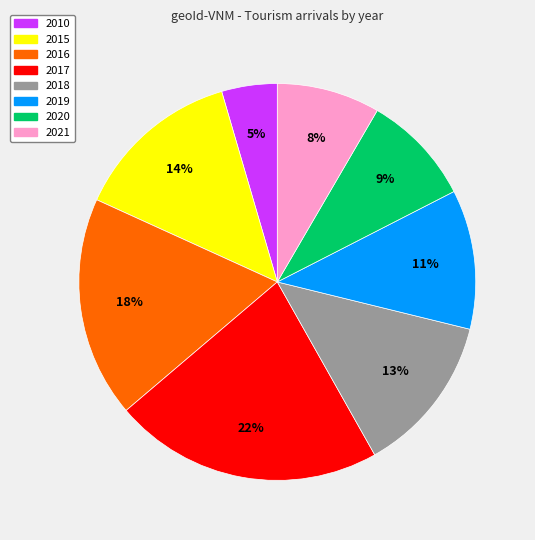

Is there any slice that represents more than half of the pie?

No